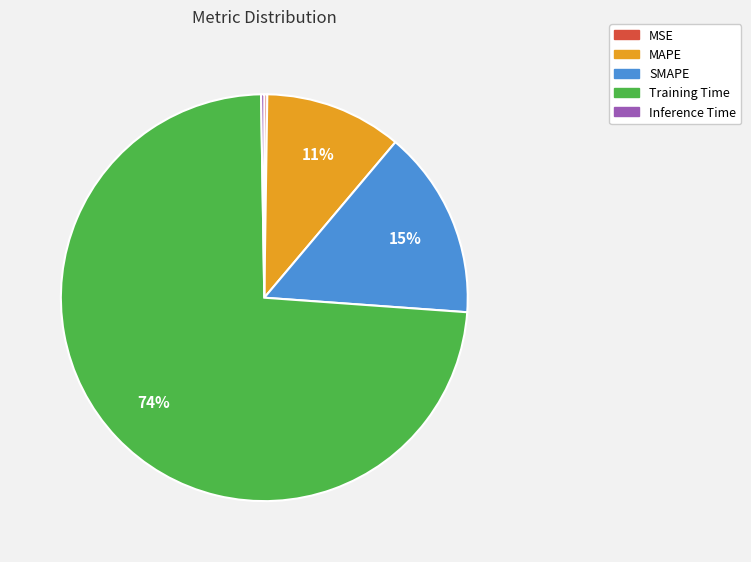

Which slice is the largest?

Training Time